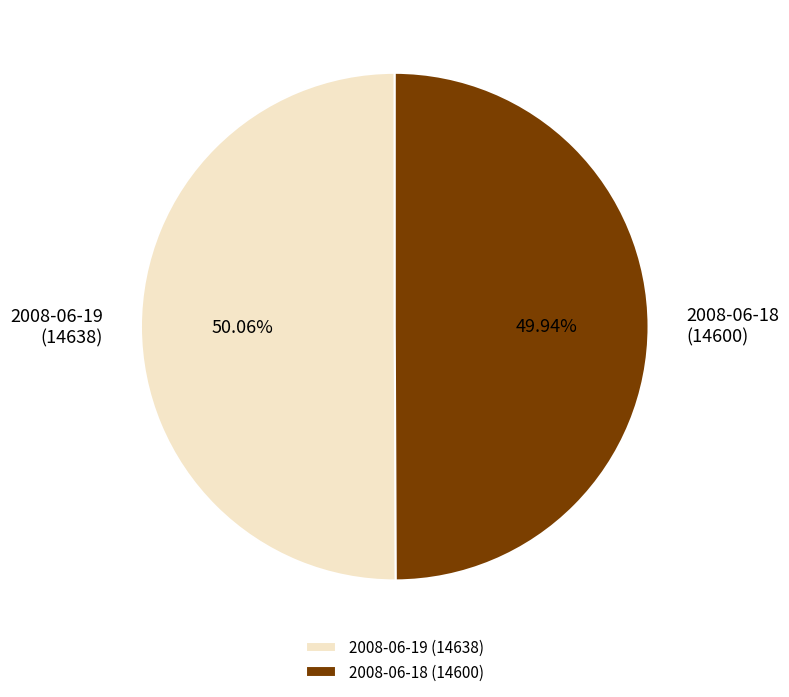

Is there any slice that represents more than half of the pie?

Yes